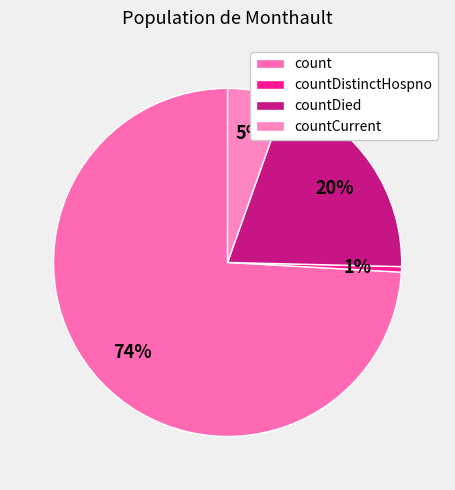

How many segments does this pie chart have?

4